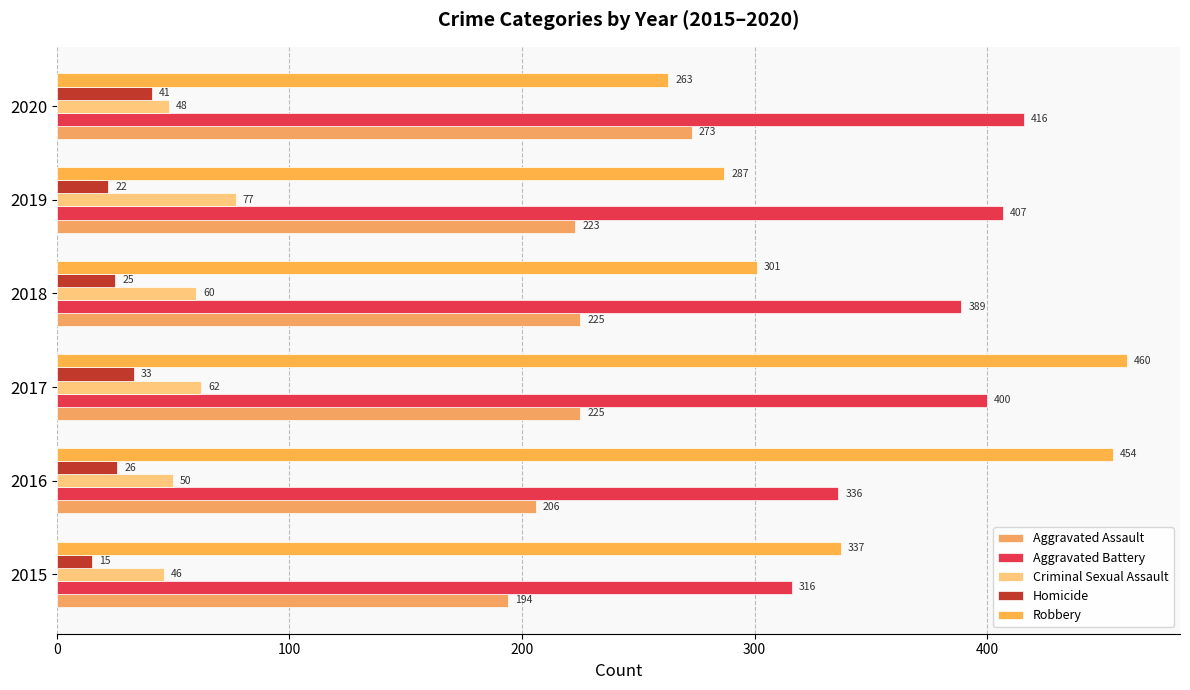

At which category is the sum across all series the highest?

2017